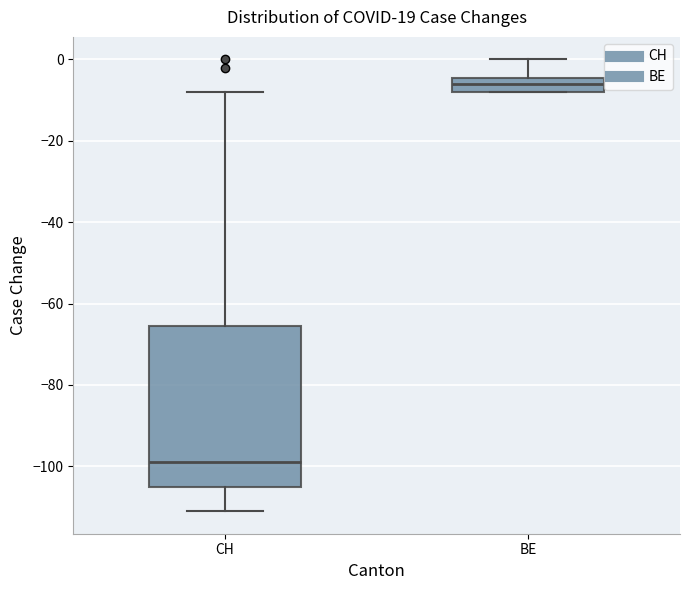

Which box is the tallest, from its lower edge to its upper edge?

CH